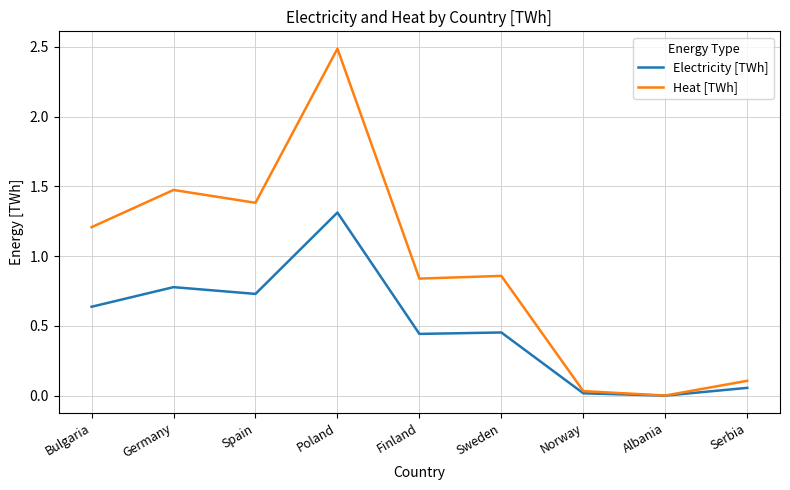

Is this an area chart (filled region under the line)?

No